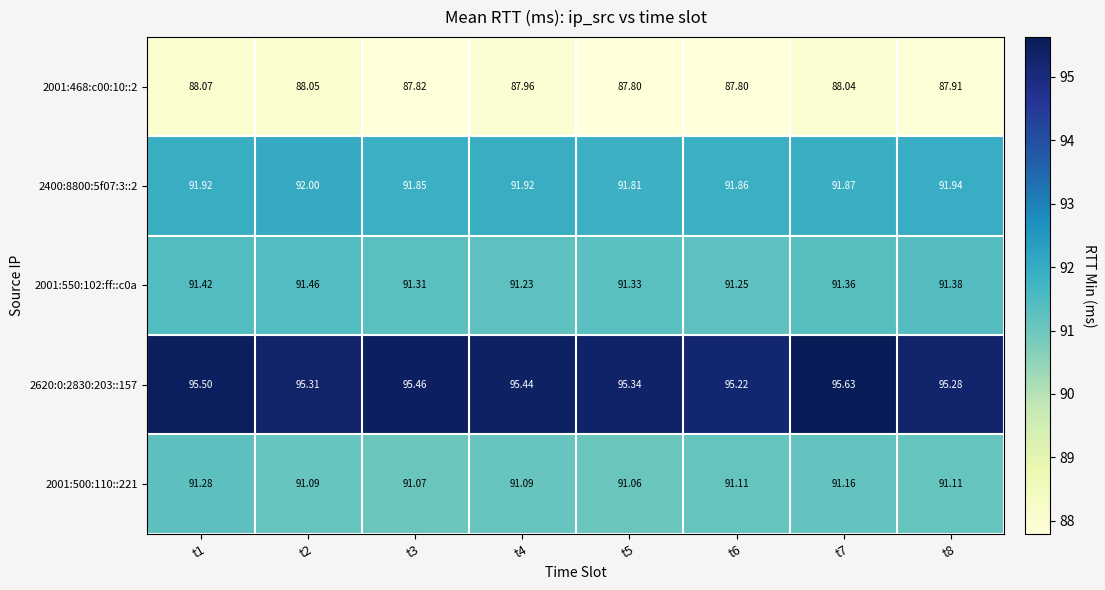

How many series are shown in this chart?

5